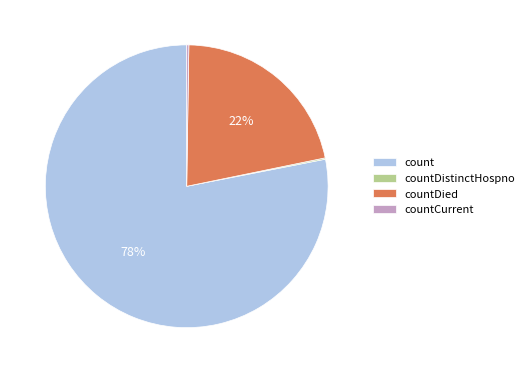

Which category accounts for the majority?

count